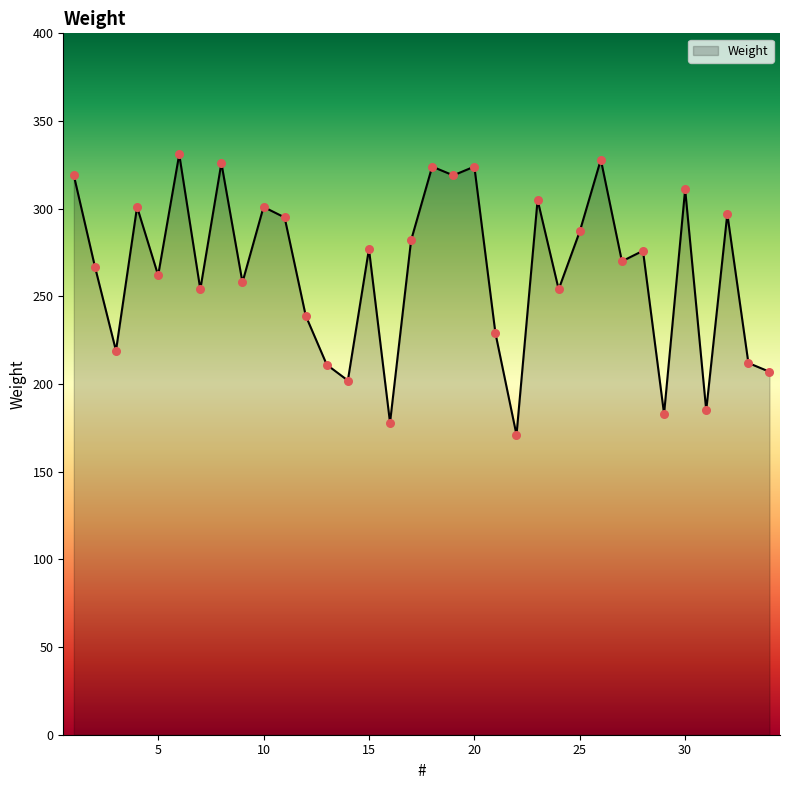

What is the minimum value shown in the chart?

171